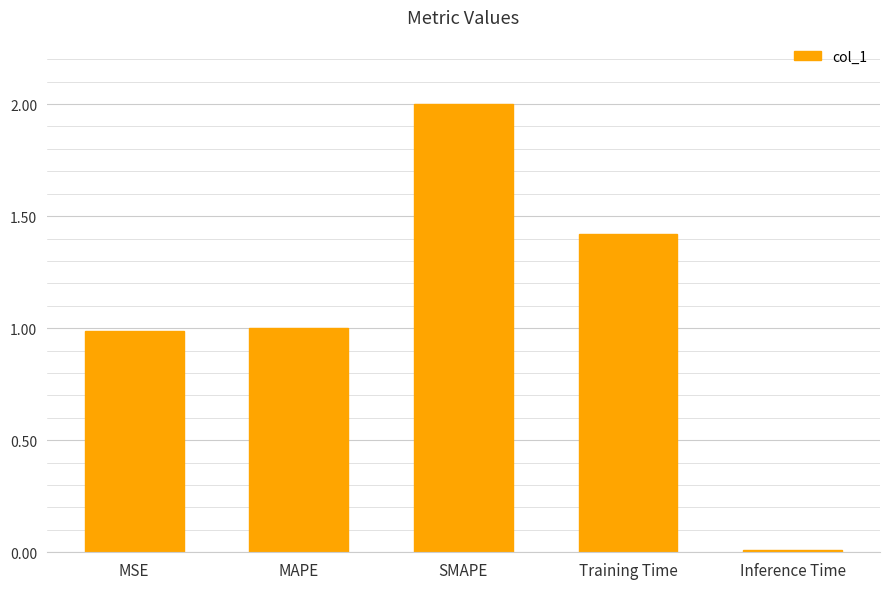

What is the greatest value displayed?

2.0